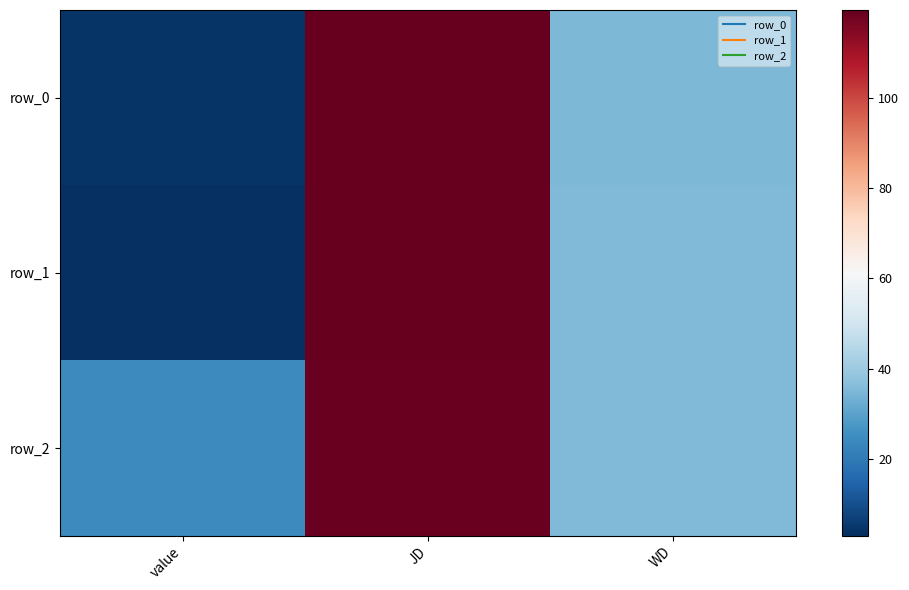

What is the difference between the maximum and minimum values in the row_1 series?

116.5